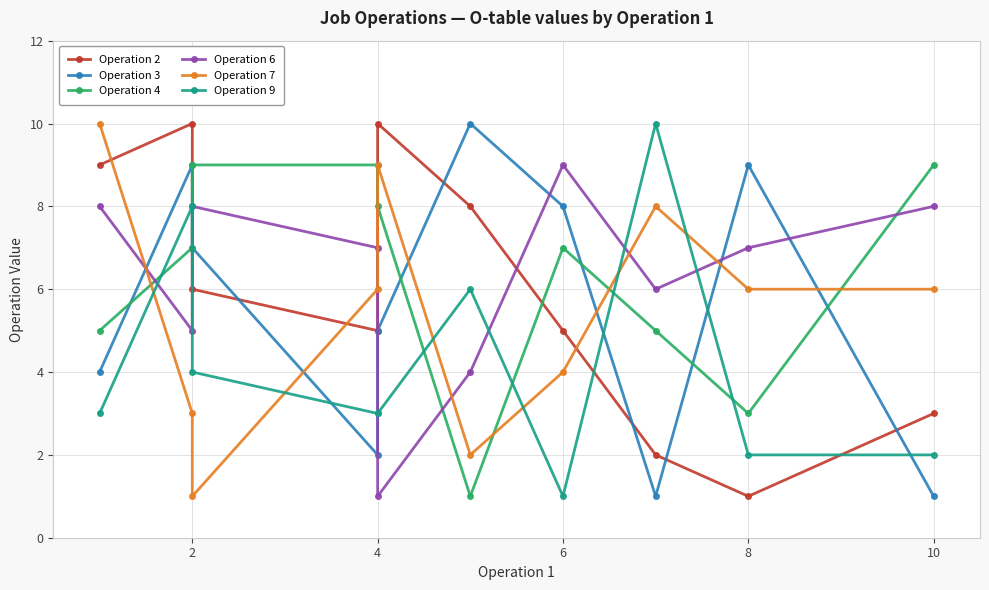

Reading right to left, what are all the values shown in this chart?

Operation 2: 3	1	2	5	8	10	5	6	10	9
Operation 3: 1	9	1	8	10	5	2	7	9	4
Operation 4: 9	3	5	7	1	8	9	9	7	5
Operation 6: 8	7	6	9	4	1	7	8	5	8
Operation 7: 6	6	8	4	2	9	6	1	3	10
Operation 9: 2	2	10	1	6	3	3	4	8	3